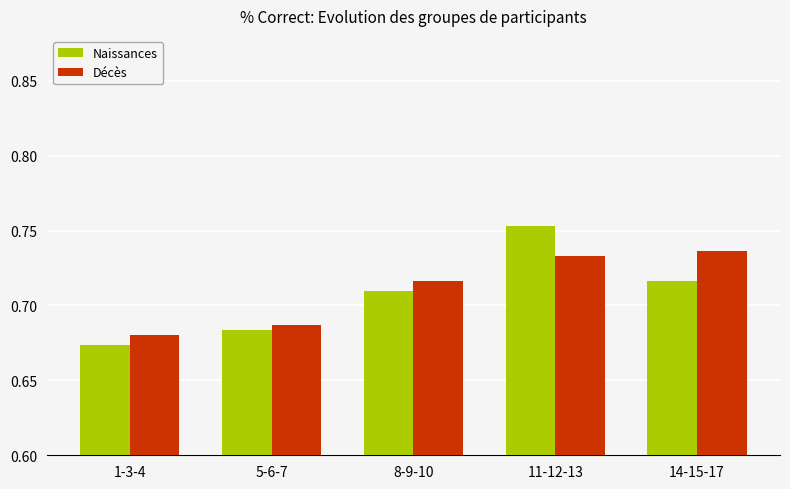

Where is Décès nearest to the value 0?

1-3-4